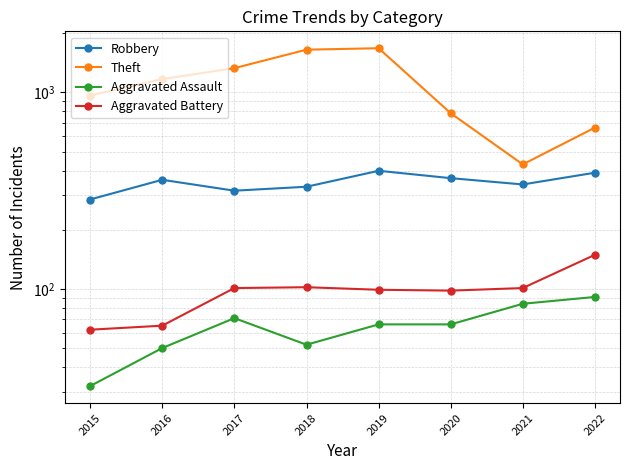

What is the total value across all series at 2020?

1313